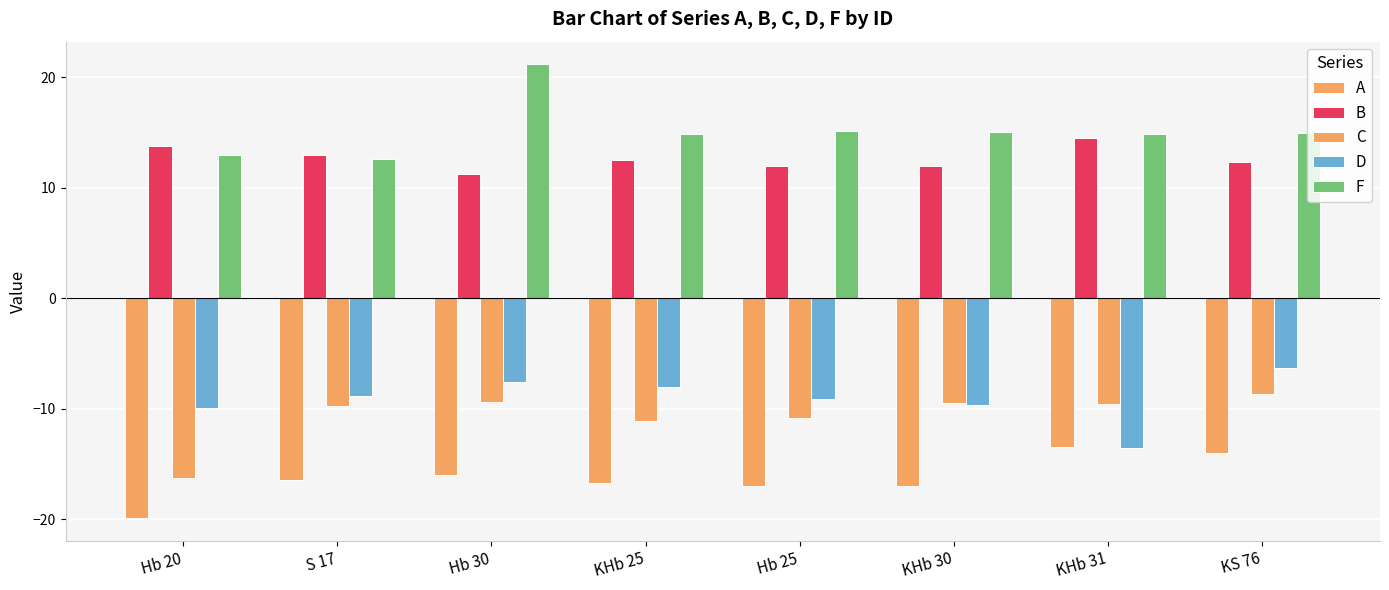

Does the chart contain any negative values?

Yes